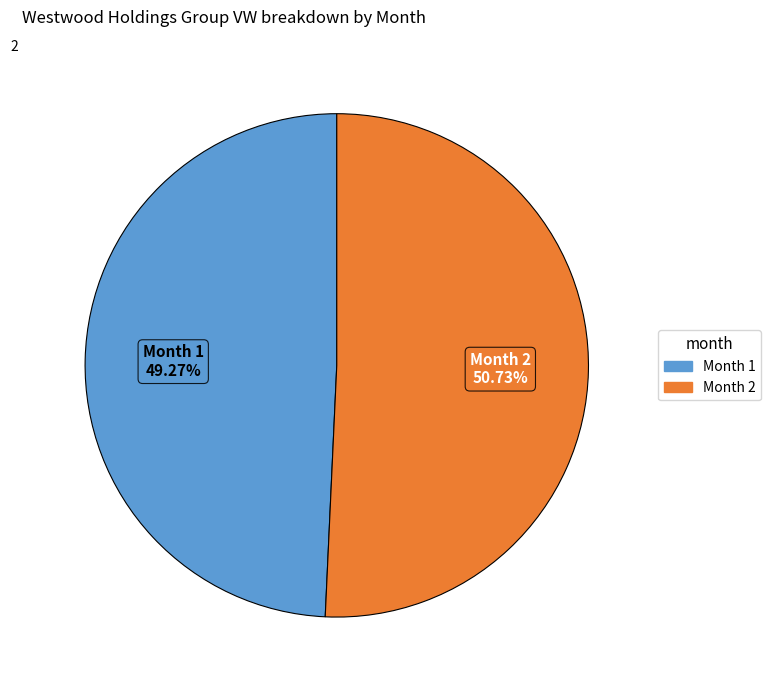

Does any single category account for the majority?

Yes